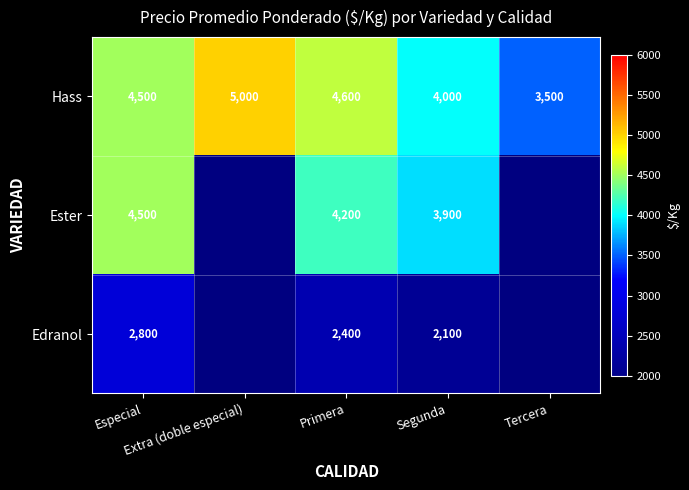

What is the highest value of the Hass series?

5000